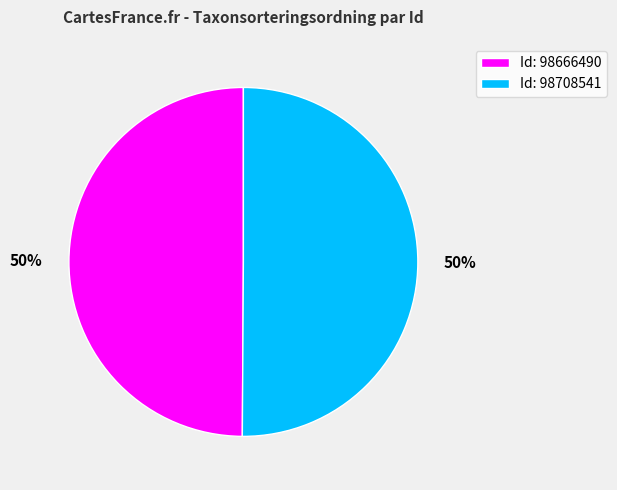

Count the number of slices in the pie.

2